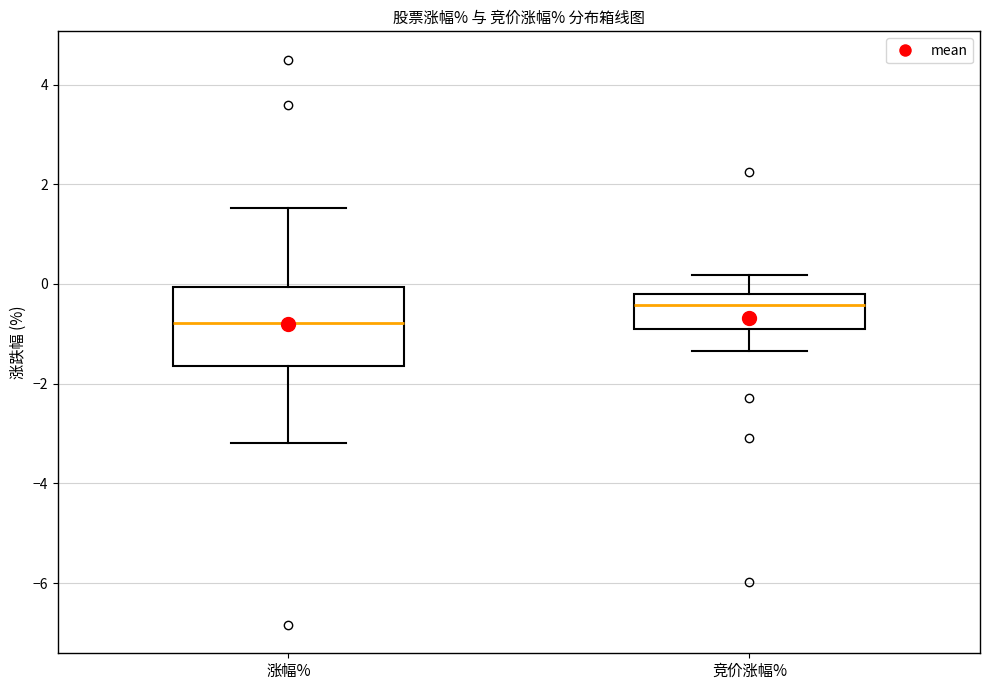

Comparing the boxes themselves (not the whiskers), which one is the tallest?

涨幅%